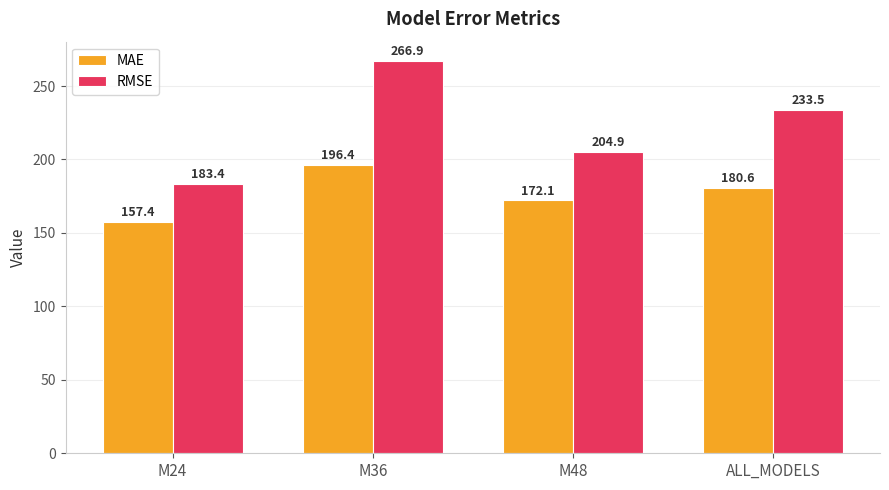

What is the minimum value for RMSE?

183.4